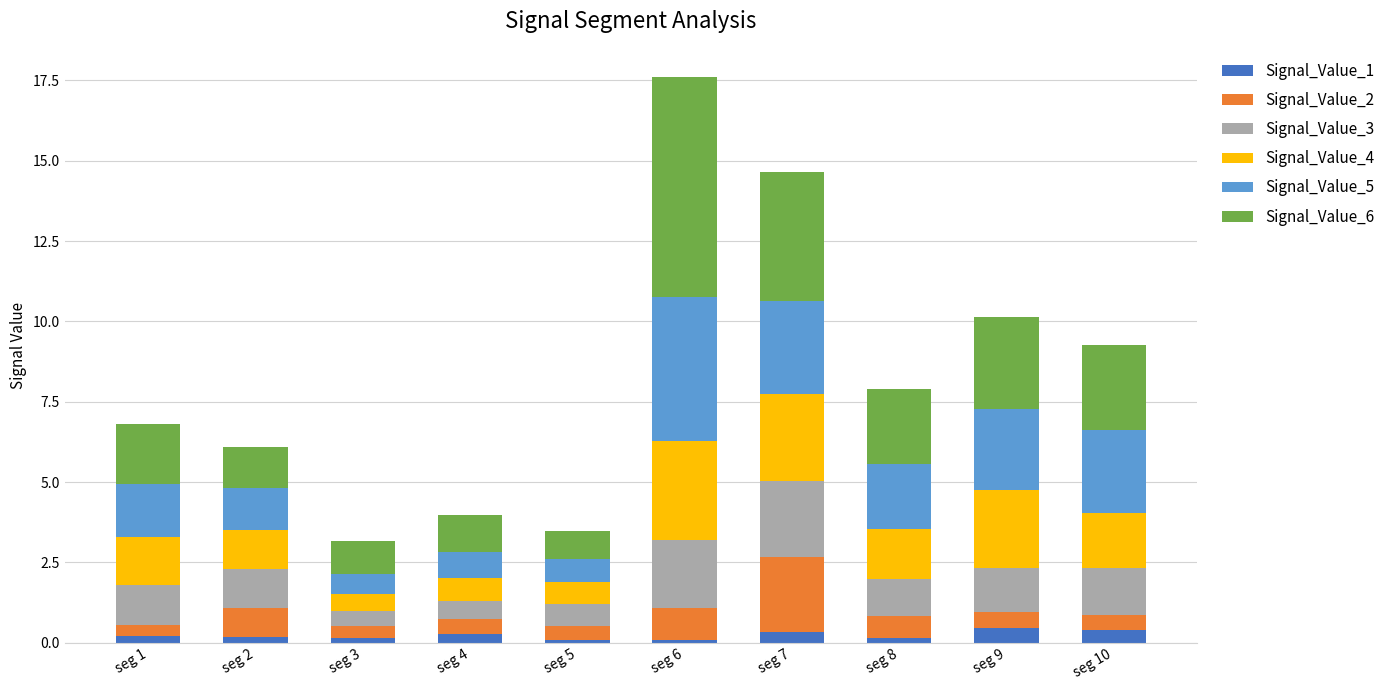

At which category is the sum across all series the highest?

seg 6